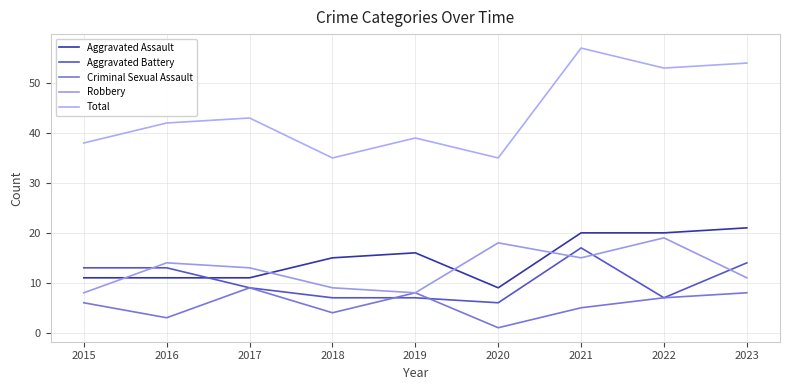

At which label does Aggravated Assault reach its minimum?

2020